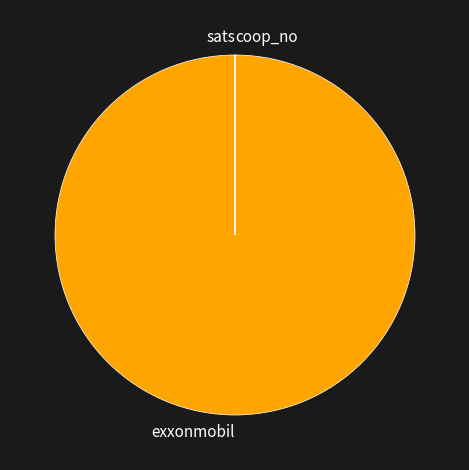

Which category has the biggest portion of the pie?

exxonmobil